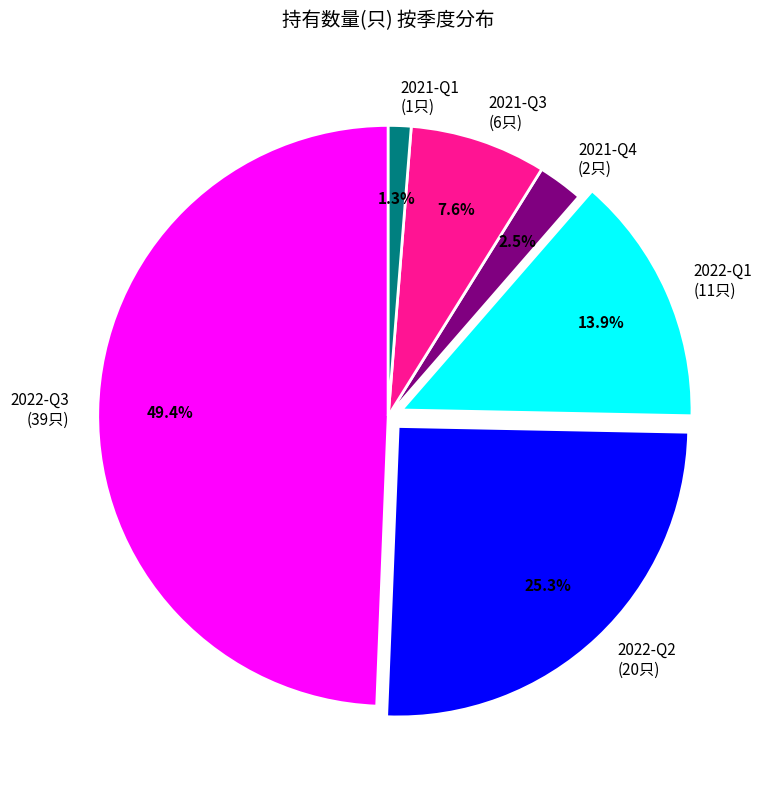

How many slices are in this pie chart?

6